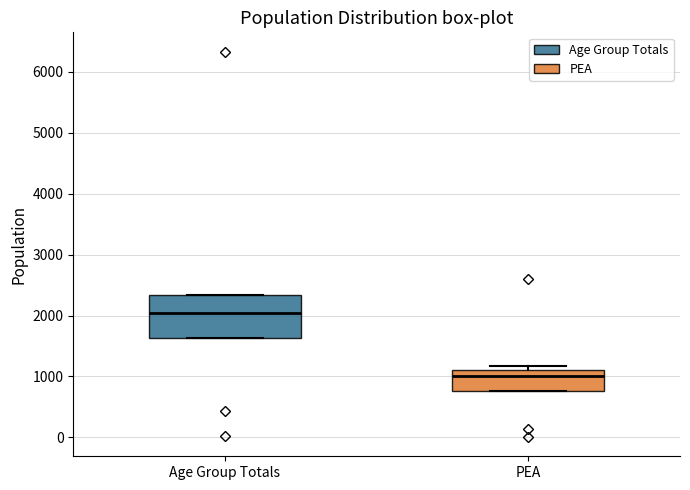

Reading left to right, read every box against the y-axis: the position of its median line, the range the box covers, and the ends of its whiskers. The values are not printed on the chart, so give them approximately, as read against the axis.

Age Group Totals: median 2000, box 1600 to 2300, whiskers 1600 to 2300
PEA: median 1000, box 800 to 1100, whiskers 800 to 1200